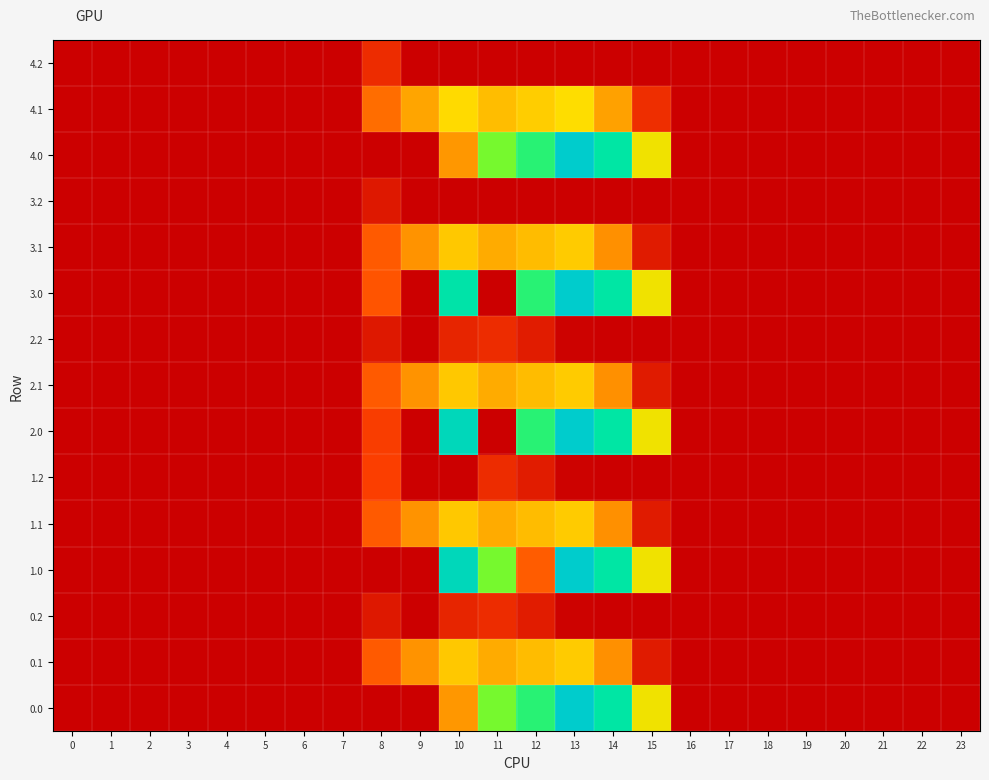

How many data points does each series have?

24